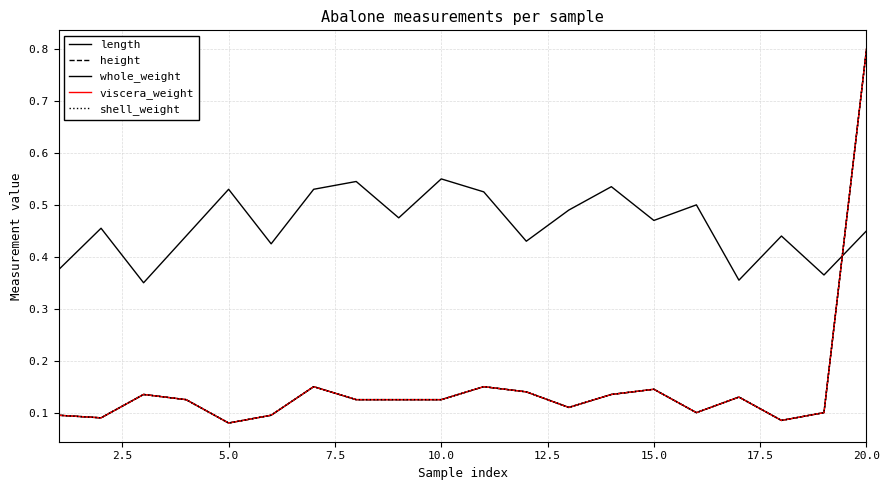

Does the chart have visible grid lines?

Yes